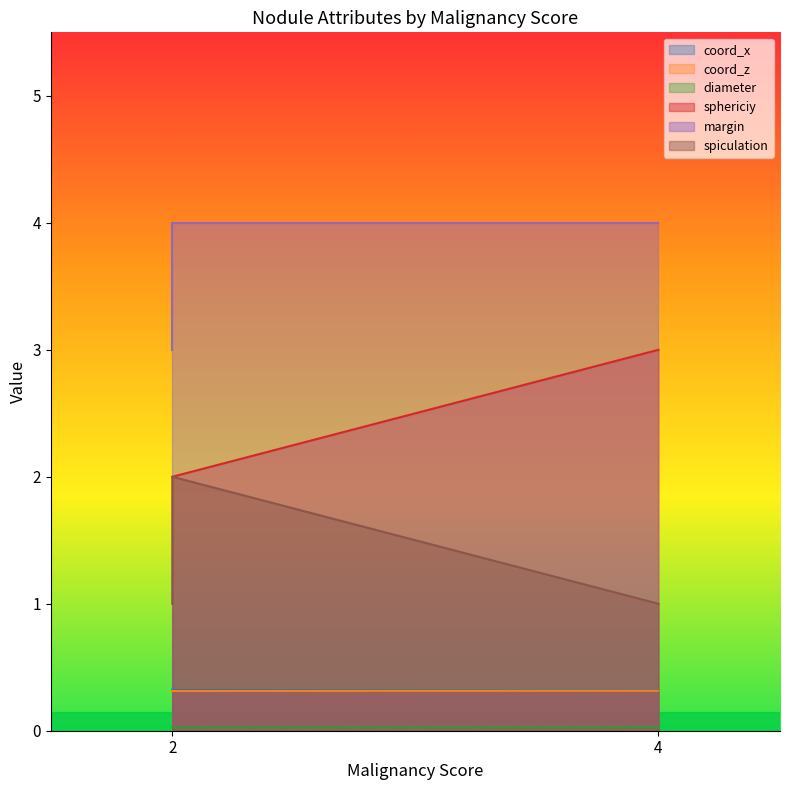

What is the sum of the coord_x values at 2 and 4?

0.6